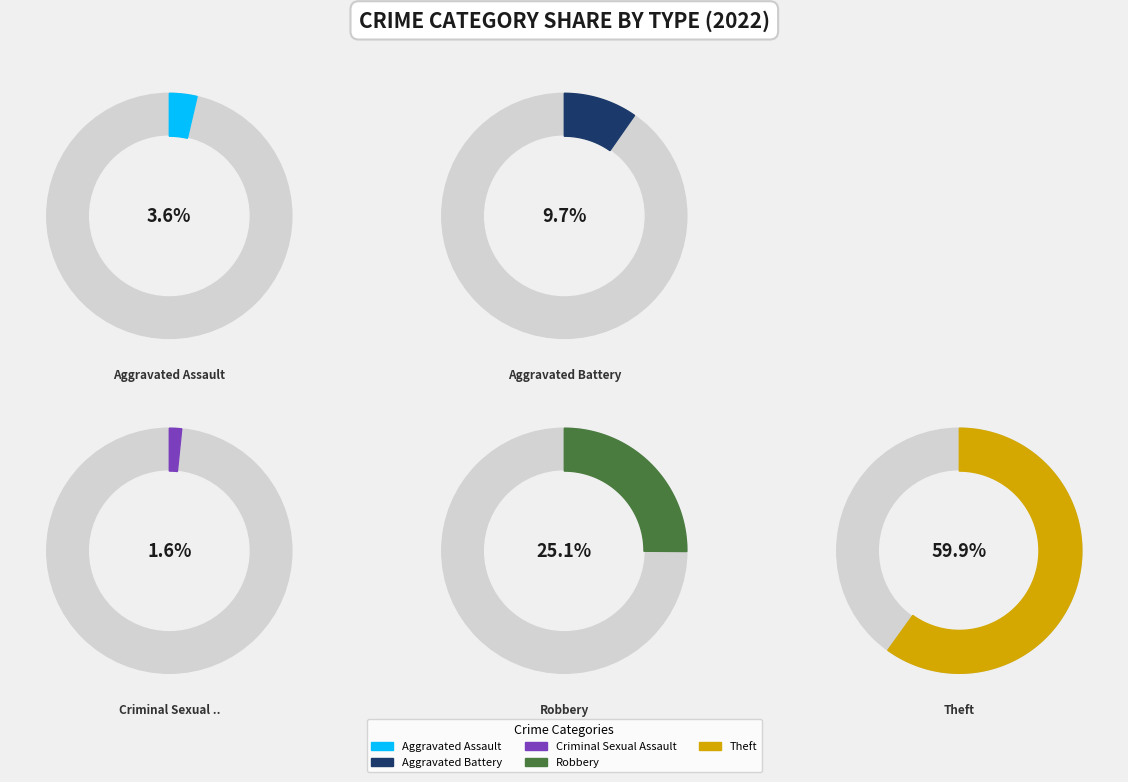

Is the sum of Criminal Sexual Assault and Aggravated Battery greater than half?

No